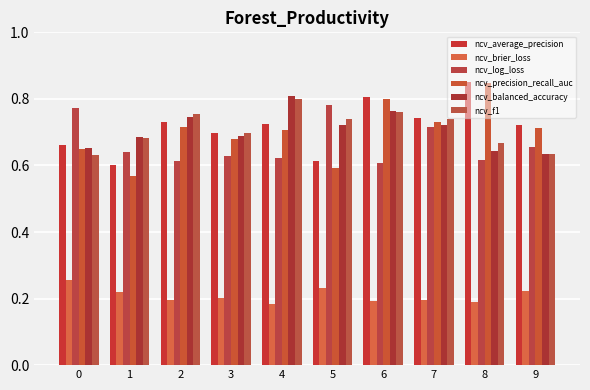

Does the chart contain stacked bars?

No